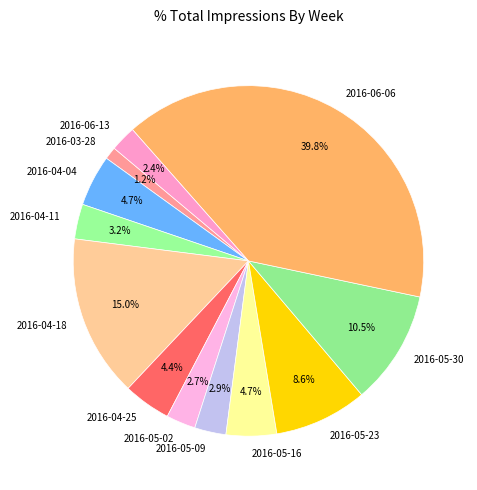

Is it true that 2016-05-02 is 15% of the pie?

False